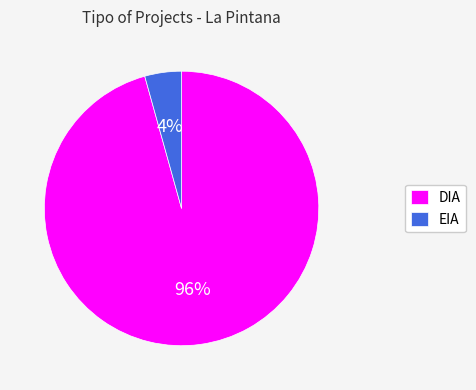

How many slices are in this pie chart?

2